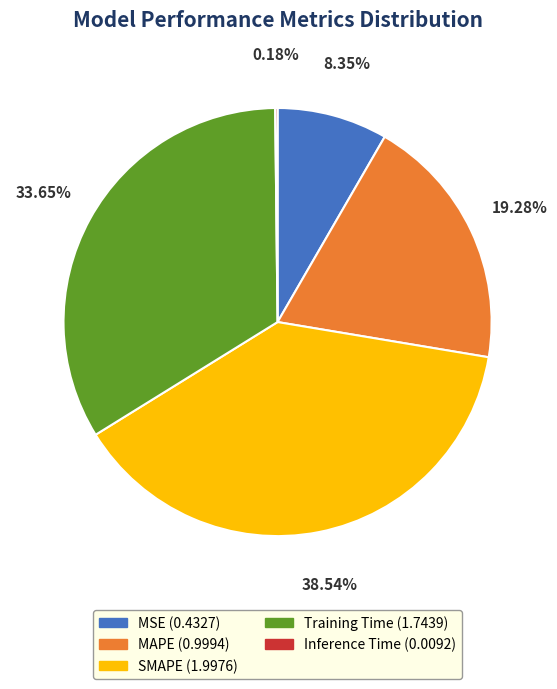

What is the largest slice in the pie chart?

SMAPE